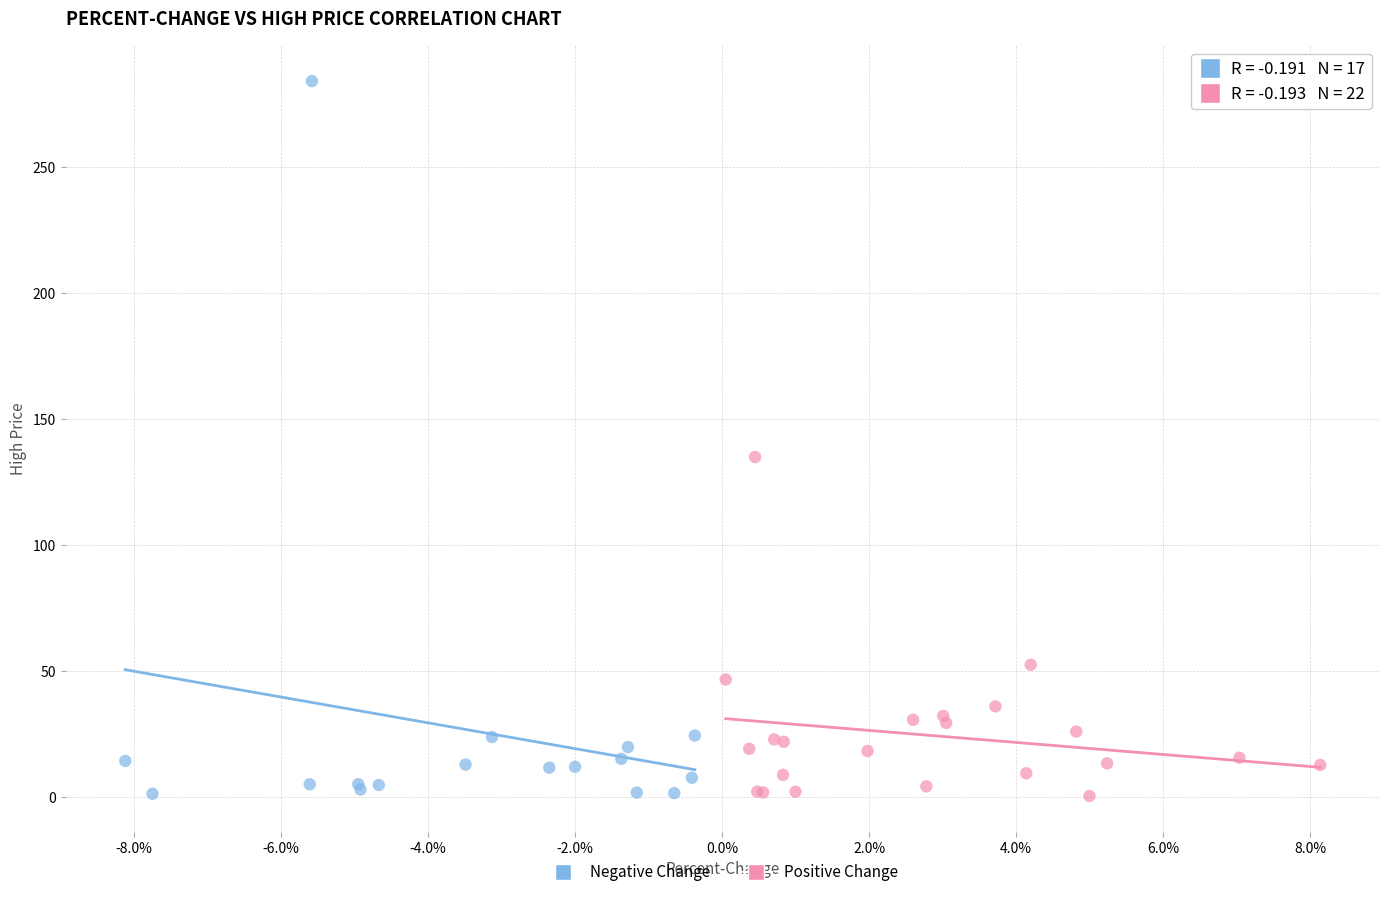

Which series contains the highest Y value?

Negative Change